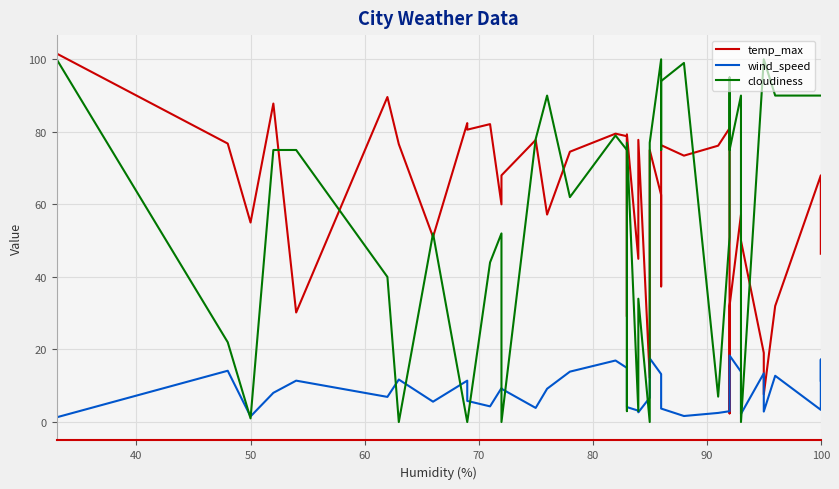

At which category does temp_max reach its first local valley?

50